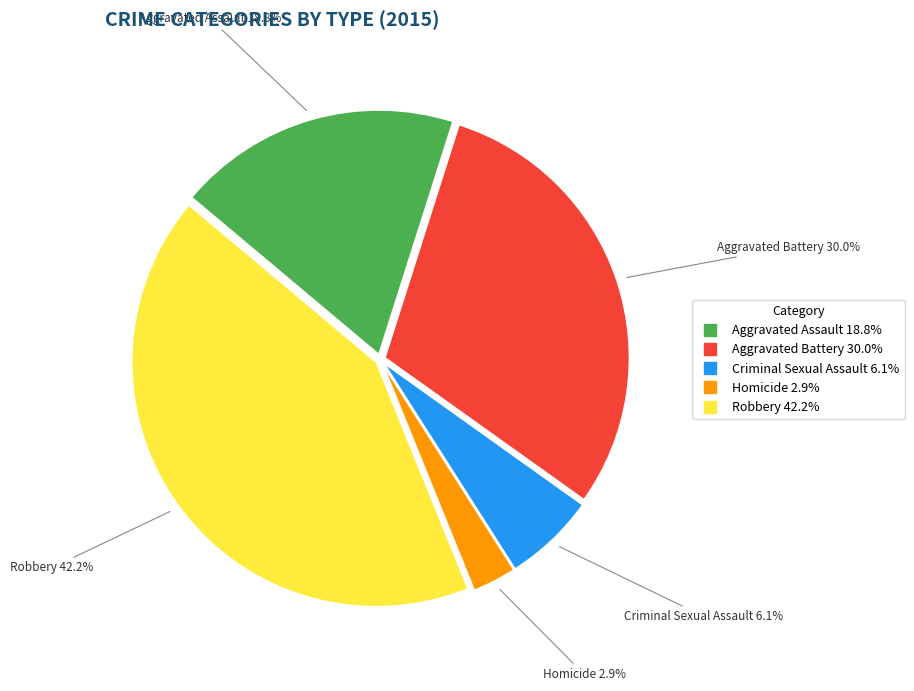

To the nearest percent, what is the average slice percentage?

20%